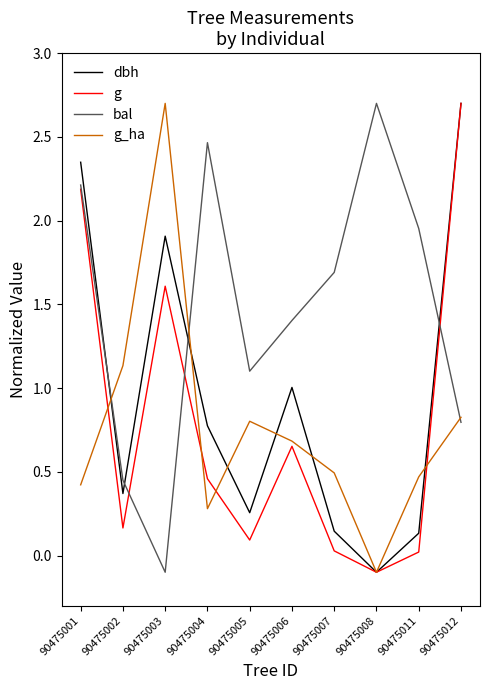

Where do dbh and bal first cross each other?

90475001 and 90475002